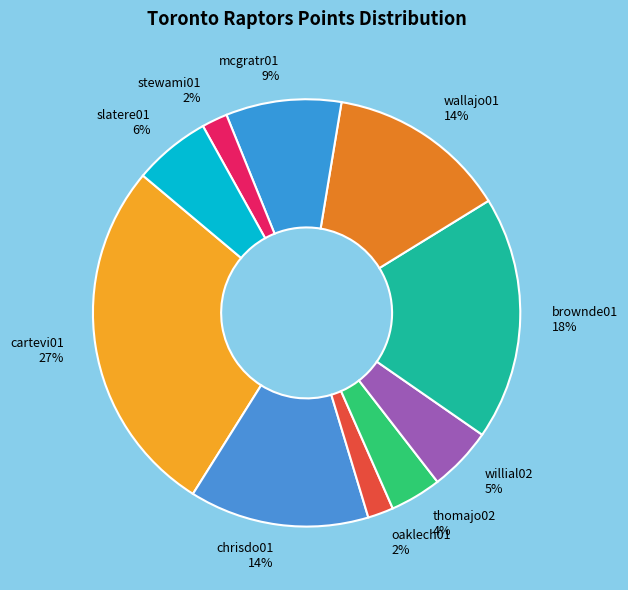

How many segments does this pie chart have?

10